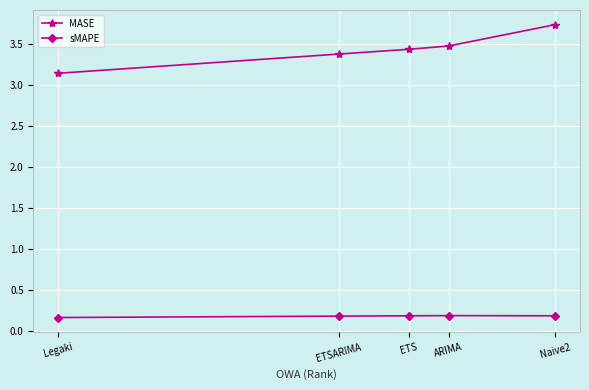

List the labels in order of sMAPE value, smallest first.

Legaki, ETSARIMA, Naive2, ETS, ARIMA